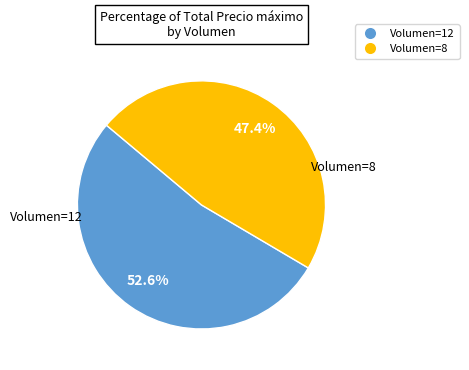

How many slices are in this pie chart?

2